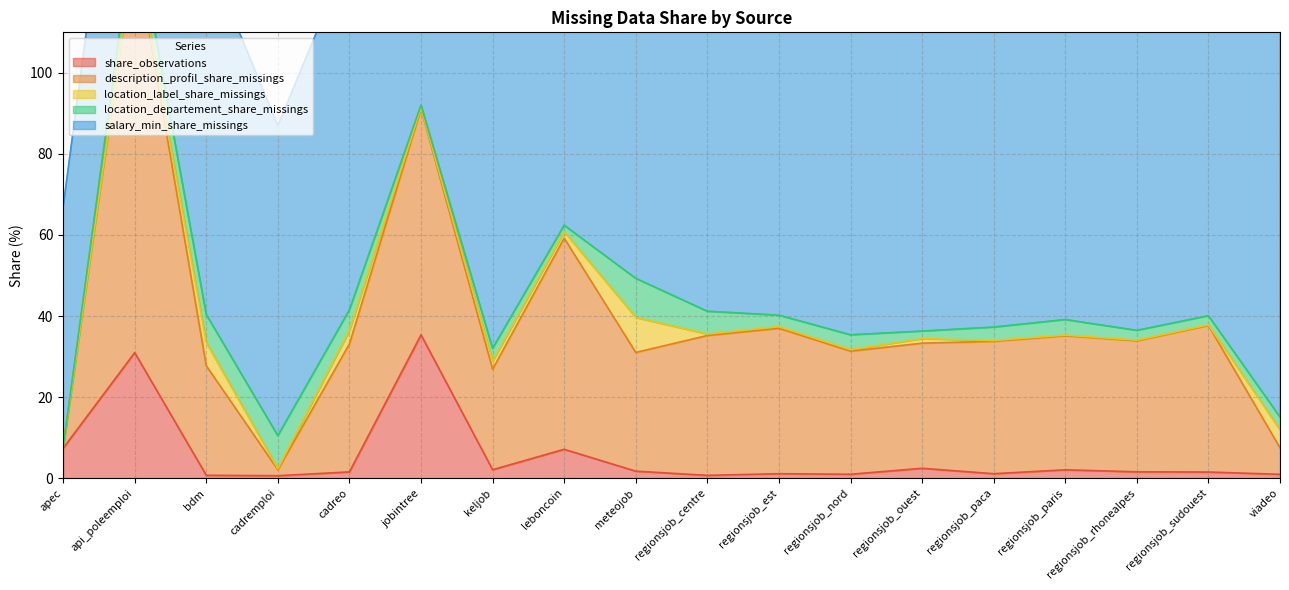

At which label does share_observations reach its peak?

jobintree